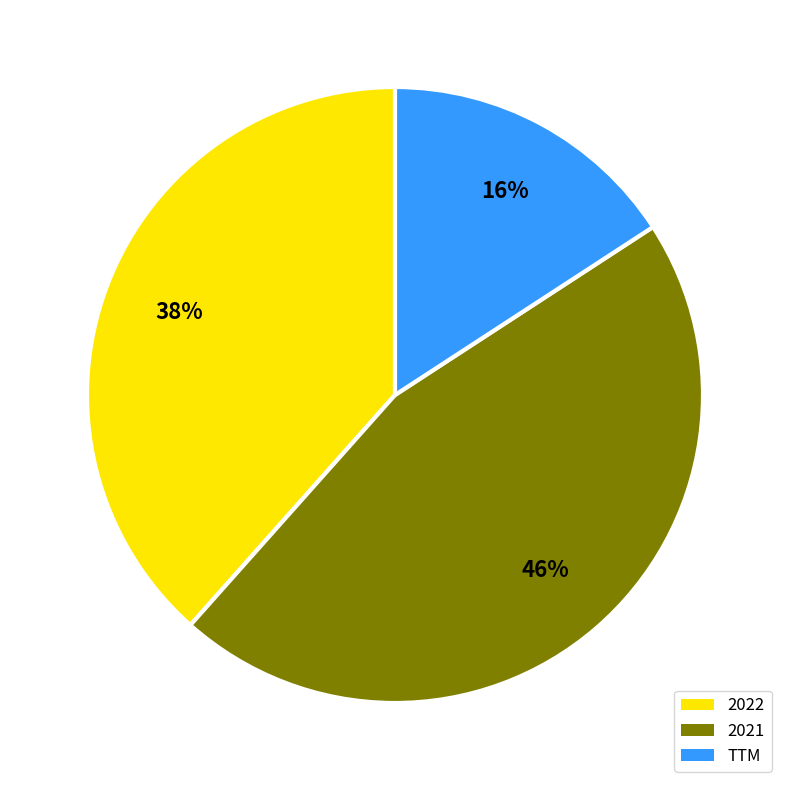

How many slices are in this pie chart?

3